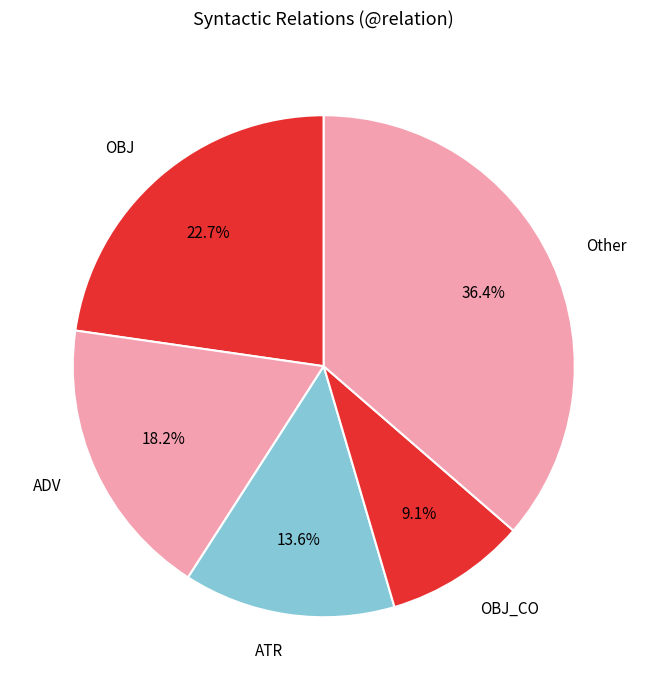

What portion of the pie excludes ADV?

81.8%